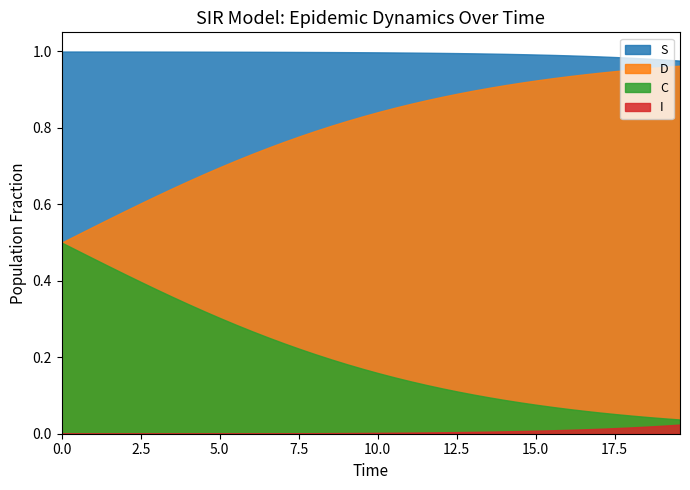

True or false: S has a value of 1.0 at 33.

True